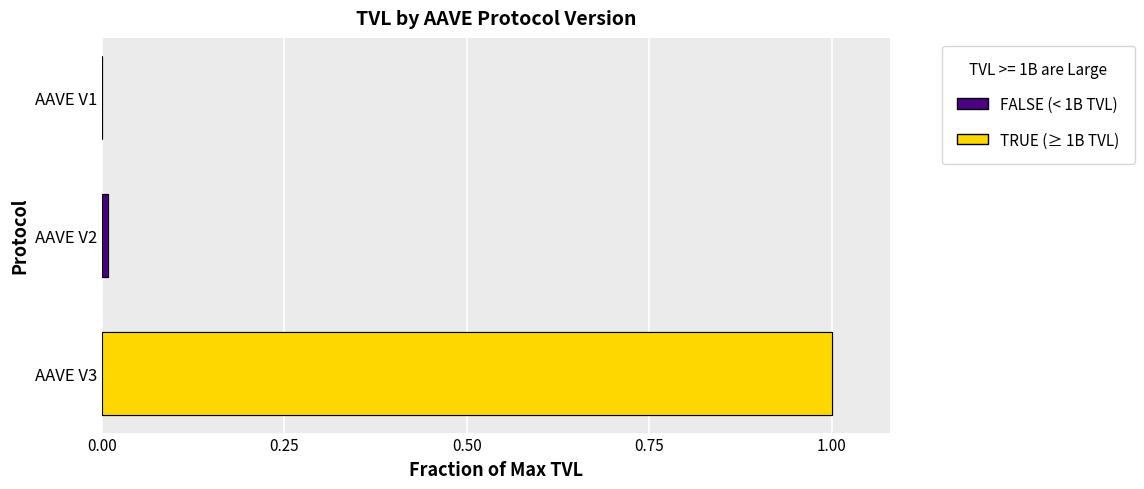

At which label is the value closest to 0?

AAVE V1